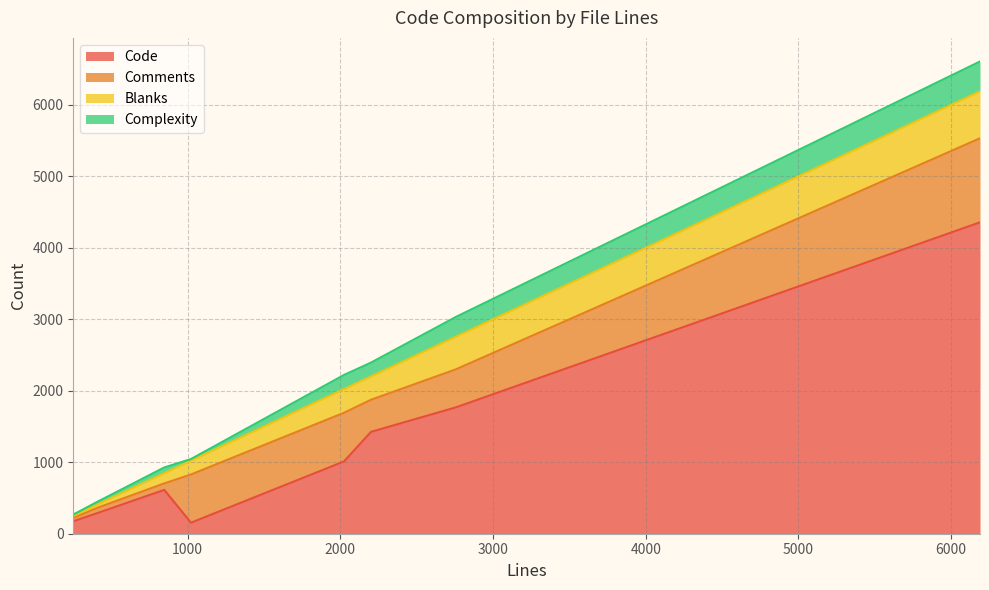

What is the maximum value for Code?

4356